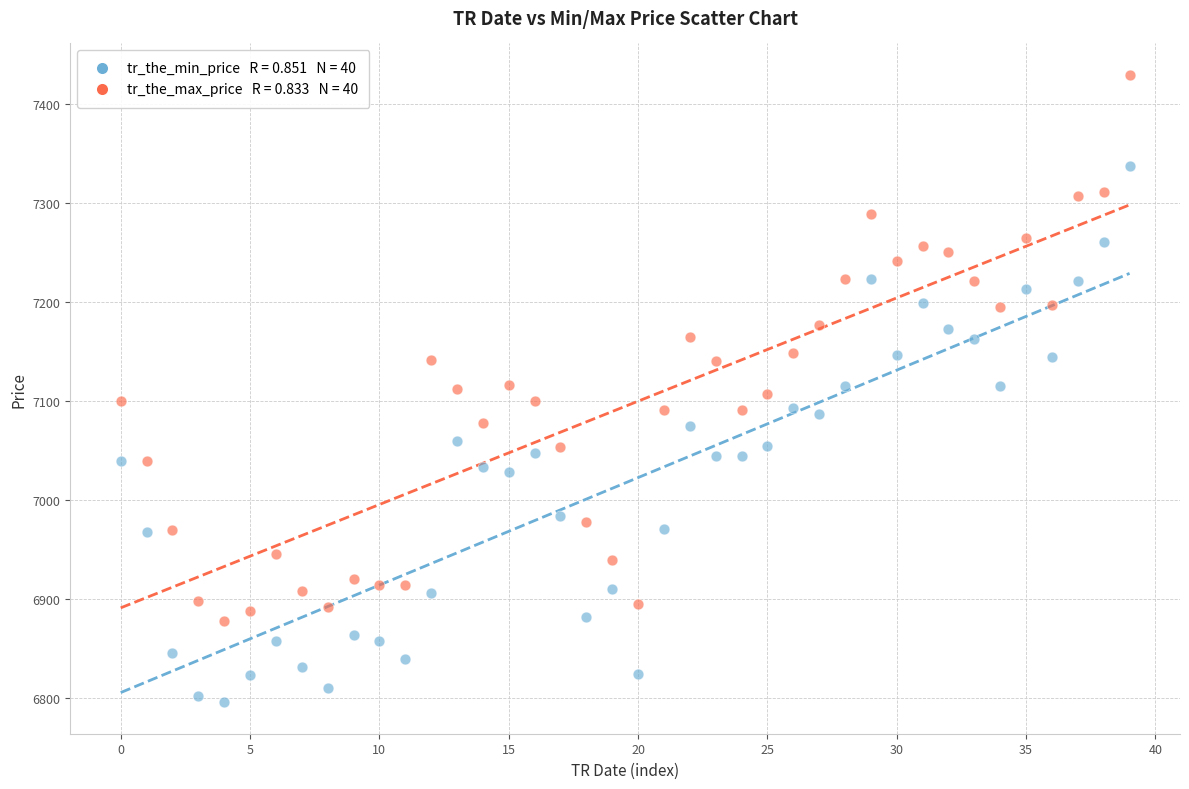

Across all data points, what is the range of Y values (max minus min)?

633.4